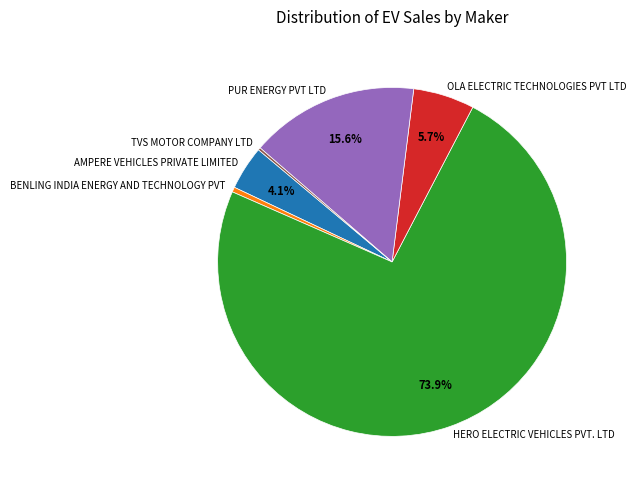

What is the largest slice in the pie chart?

HERO ELECTRIC VEHICLES PVT. LTD